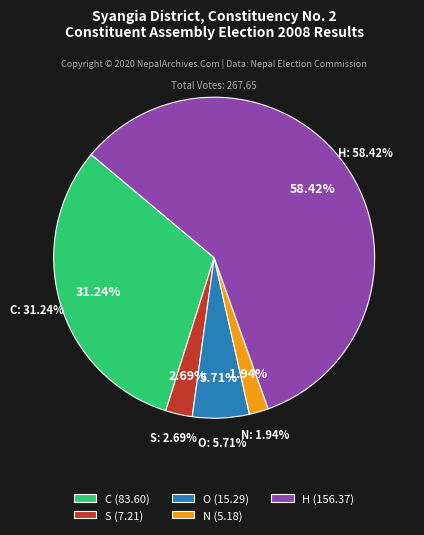

Is N the majority of the pie?

No